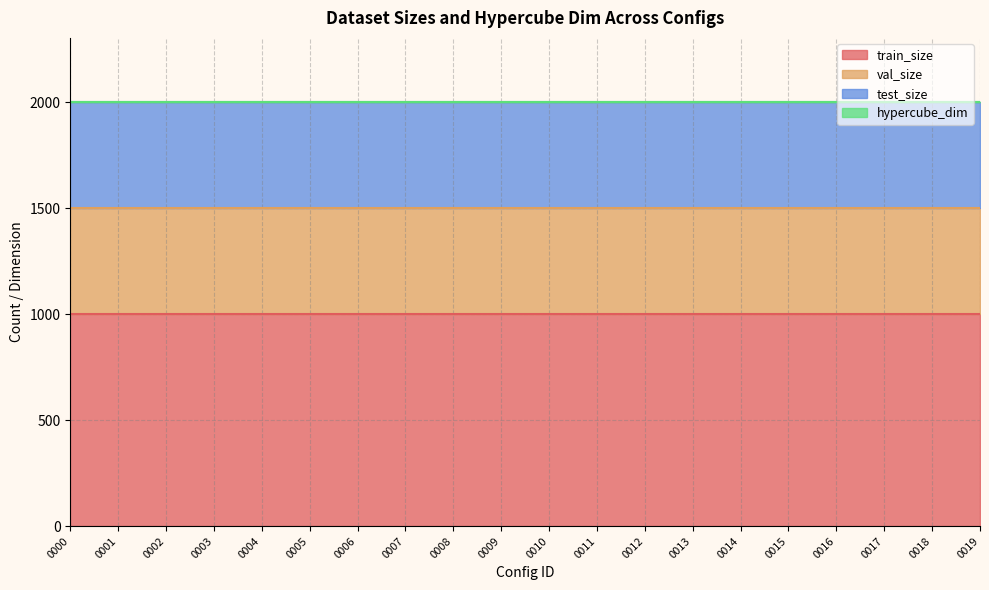

True or false: train_size and test_size intersect in this chart.

False